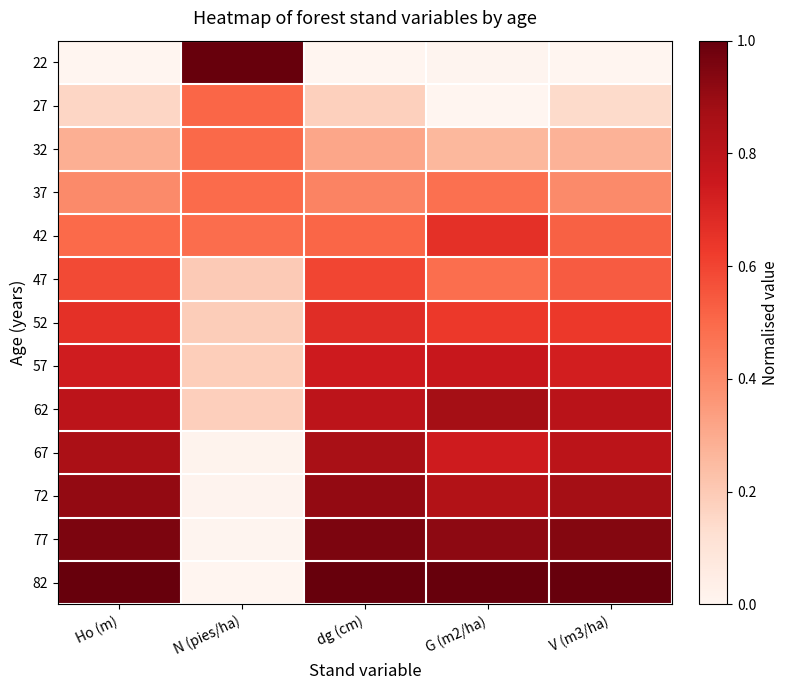

What is the total value across all series at N (pies/ha)?

3.8